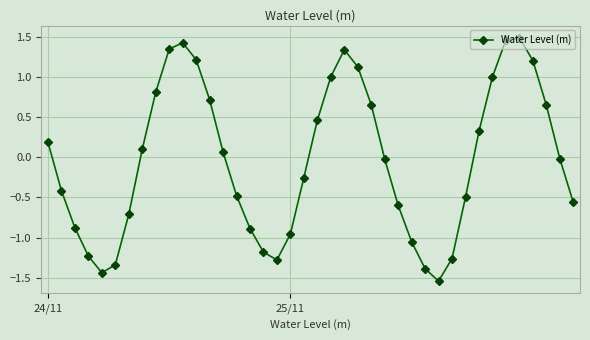

What is the difference between the maximum and minimum values?

3.0